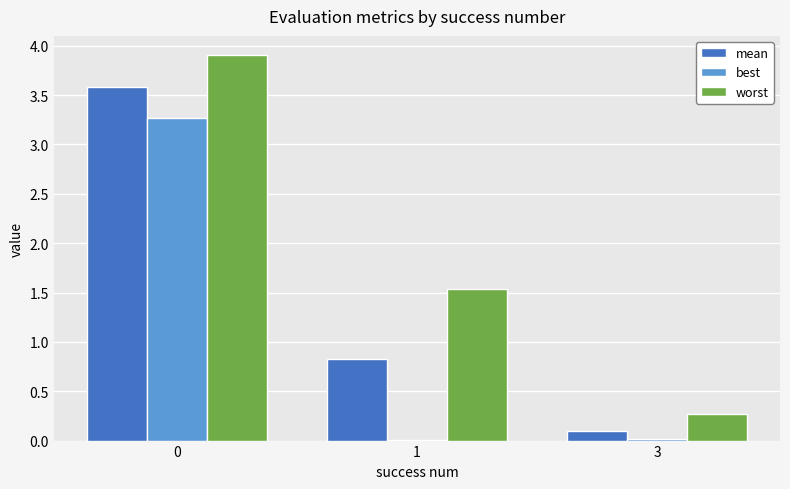

Is the value of worst at 3 greater than the value of best at 0?

No